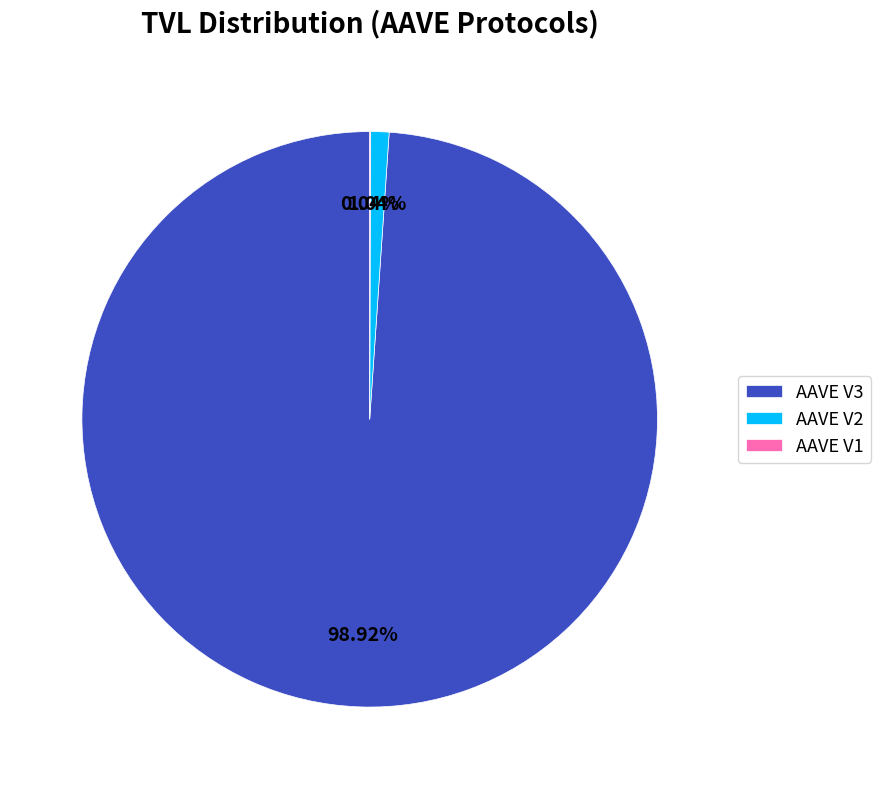

To the nearest percent, what is the difference between the largest and smallest slice percentages?

99%